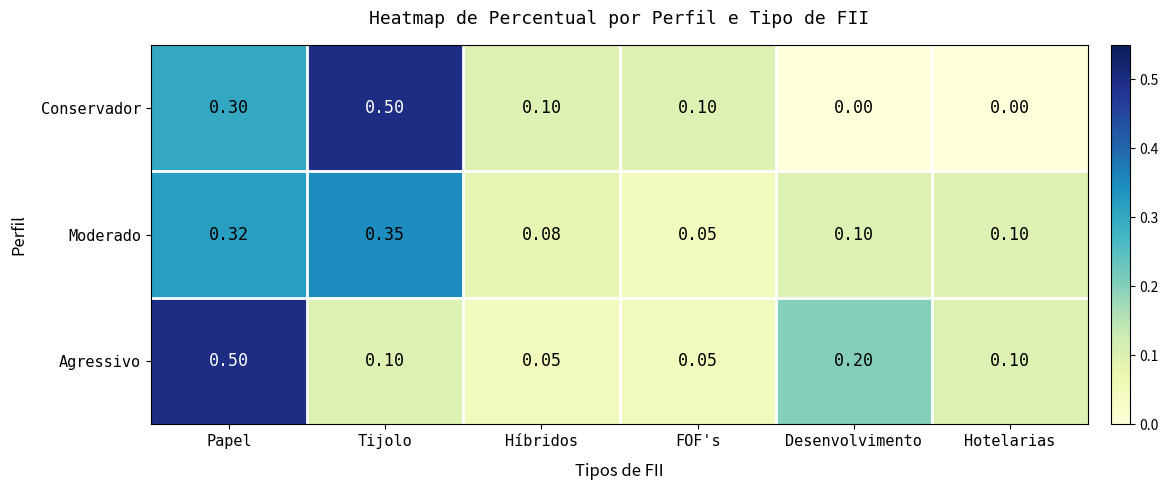

At which category is the sum across all series the highest?

Papel